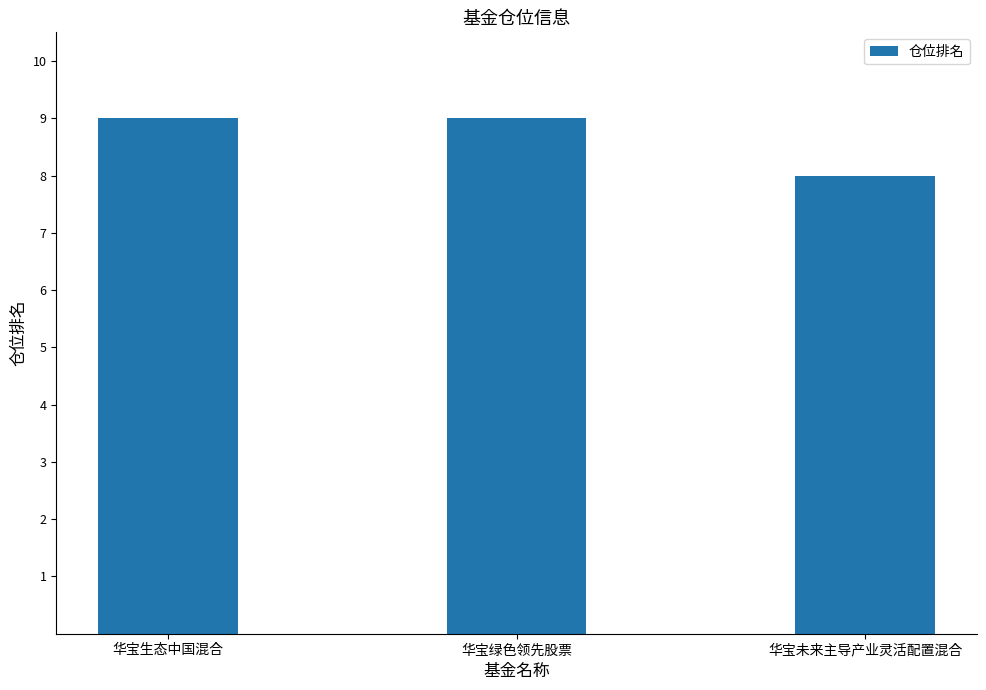

What is the value of the 1st bar from the left?

9